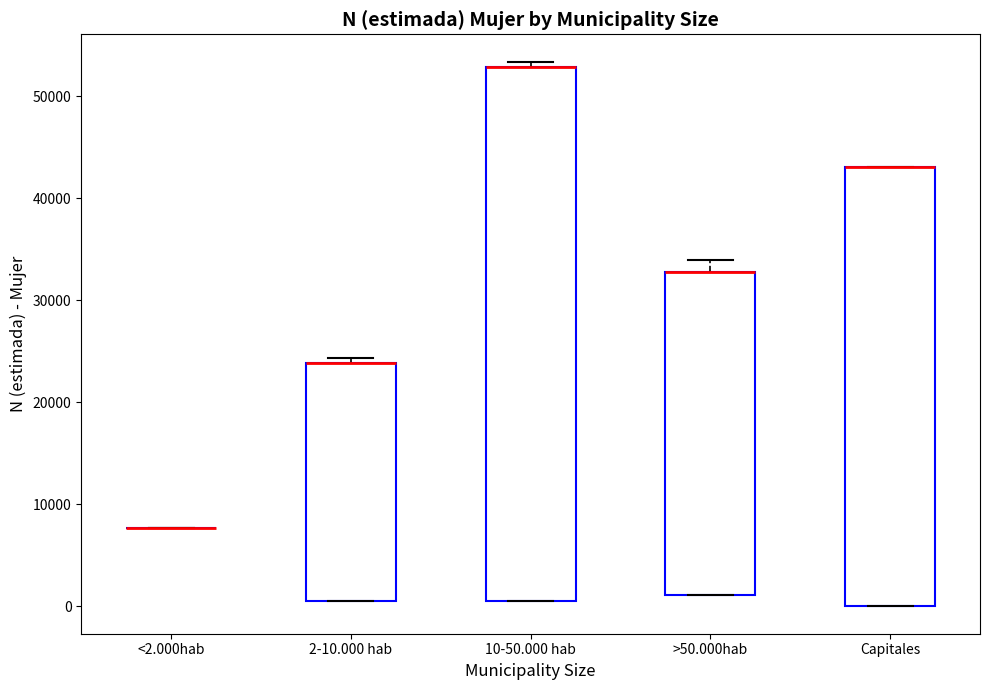

Reading left to right, read every box against the y-axis: the position of its median line, the range the box covers, and the ends of its whiskers. The values are not printed on the chart, so give them approximately, as read against the axis.

<2.000hab: box collapsed to a line at 8000, whiskers 8000 to 8000
2-10.000 hab: median 24000 (drawn on the box's upper edge), box 1000 to 24000, whiskers 1000 to 24000 (just above the box's upper edge)
10-50.000 hab: median 53000 (drawn on the box's upper edge), box 1000 to 53000, whiskers 1000 to 53000 (just above the box's upper edge)
>50.000hab: median 33000 (drawn on the box's upper edge), box 1000 to 33000, whiskers 1000 to 34000
Capitales: median 43000 (drawn on the box's upper edge), box 0 to 43000, whiskers 0 to 43000